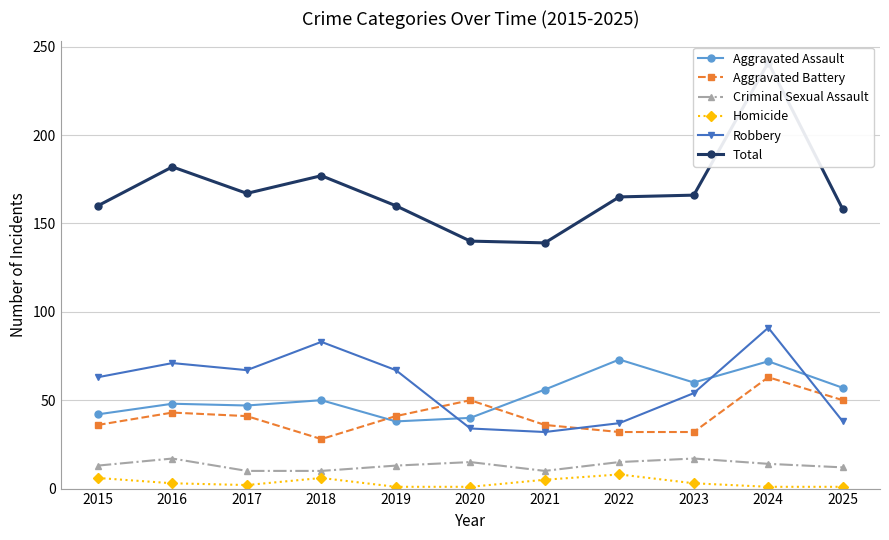

Is the value of Aggravated Battery at 2022 greater than the value of Aggravated Assault at 2017?

No